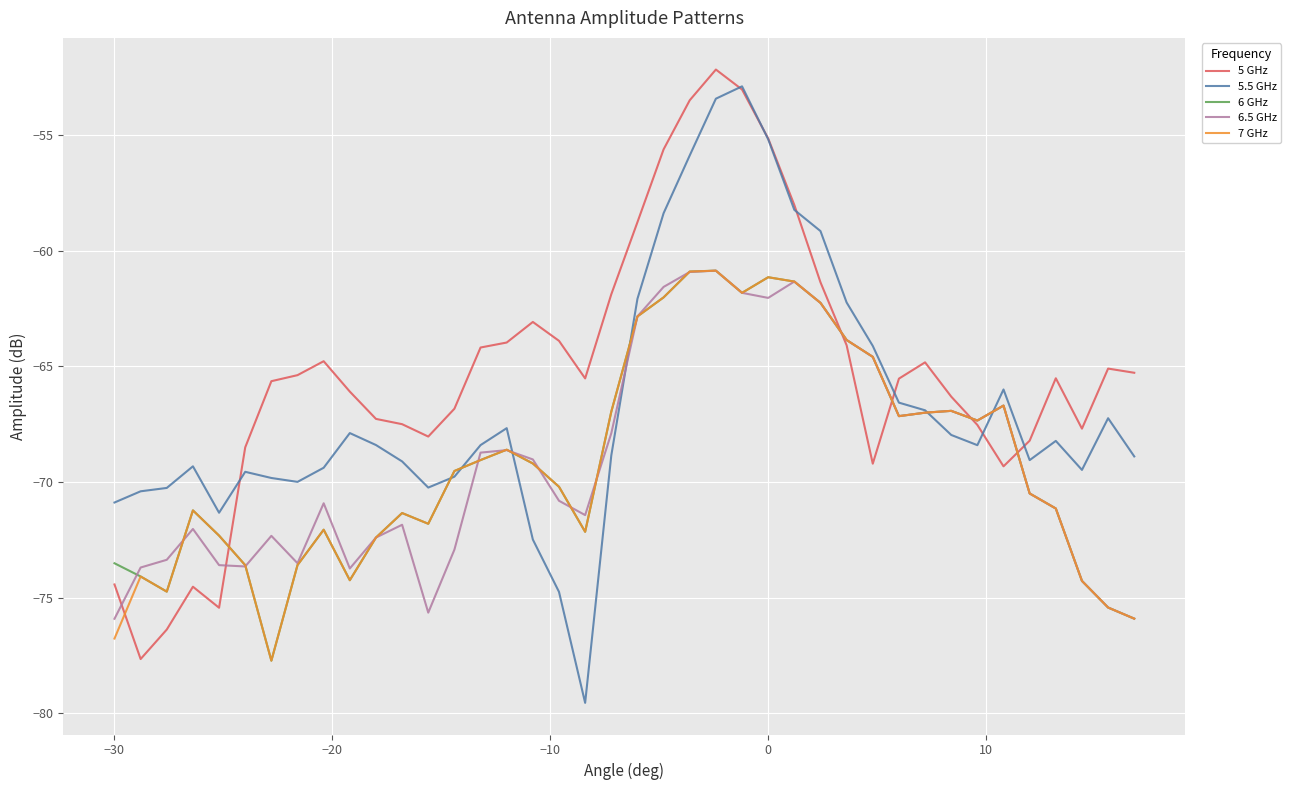

What is the minimum value for 6 GHz?

-77.7